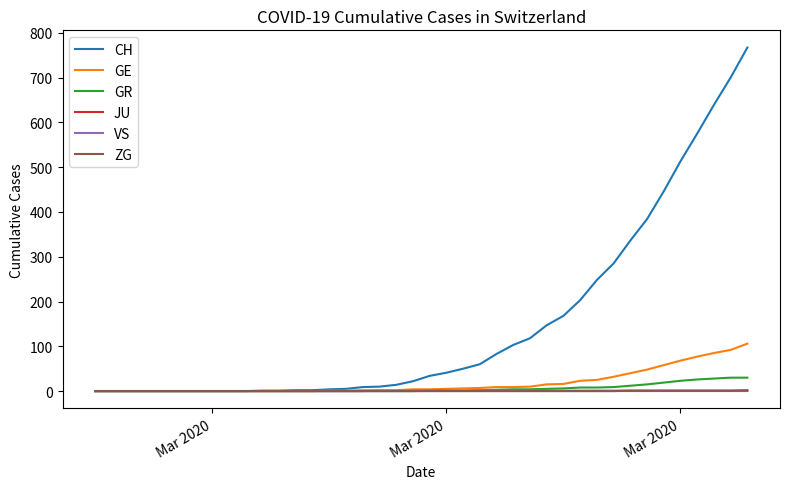

Which series has the largest range (max minus min)?

CH